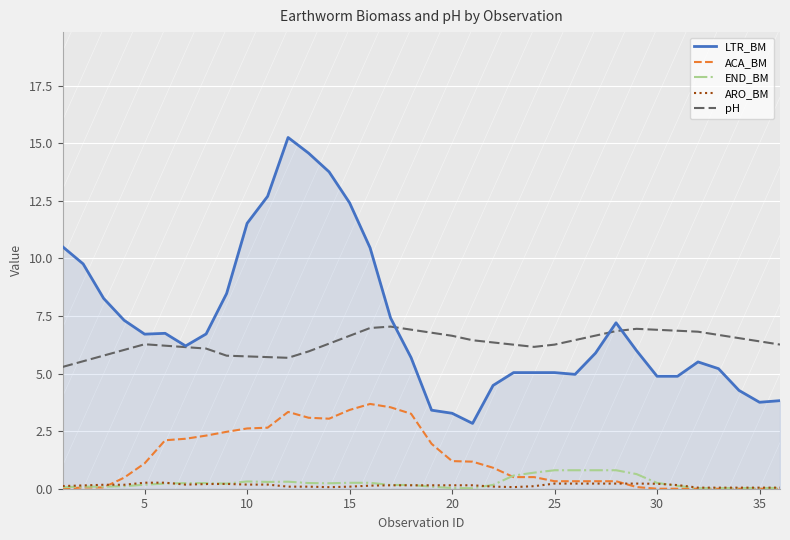

Which series has the widest spread of values?

LTR_BM